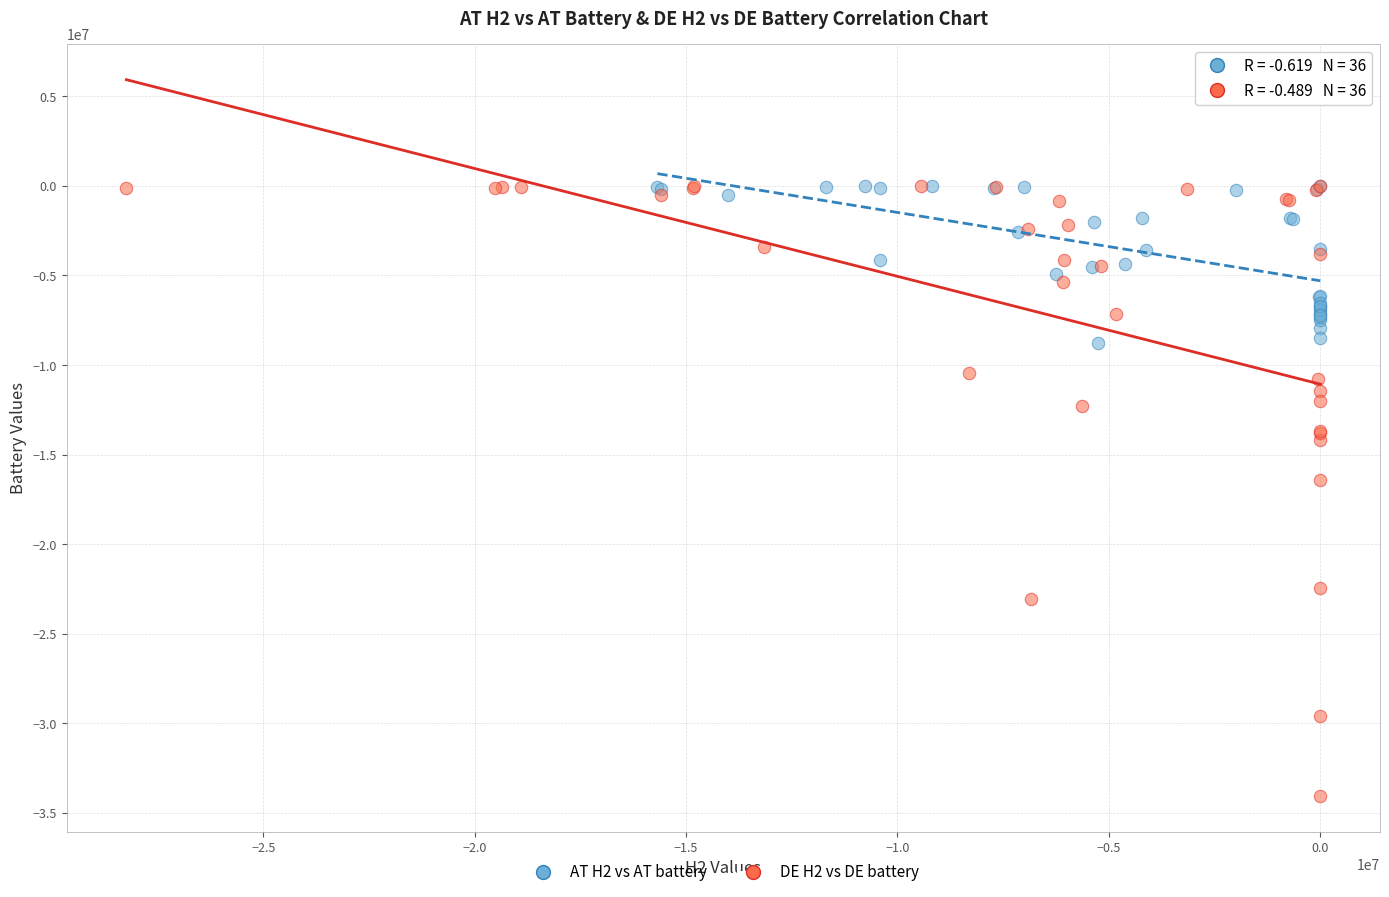

Which series has the largest Y range (max minus min)?

DE H2 vs DE battery